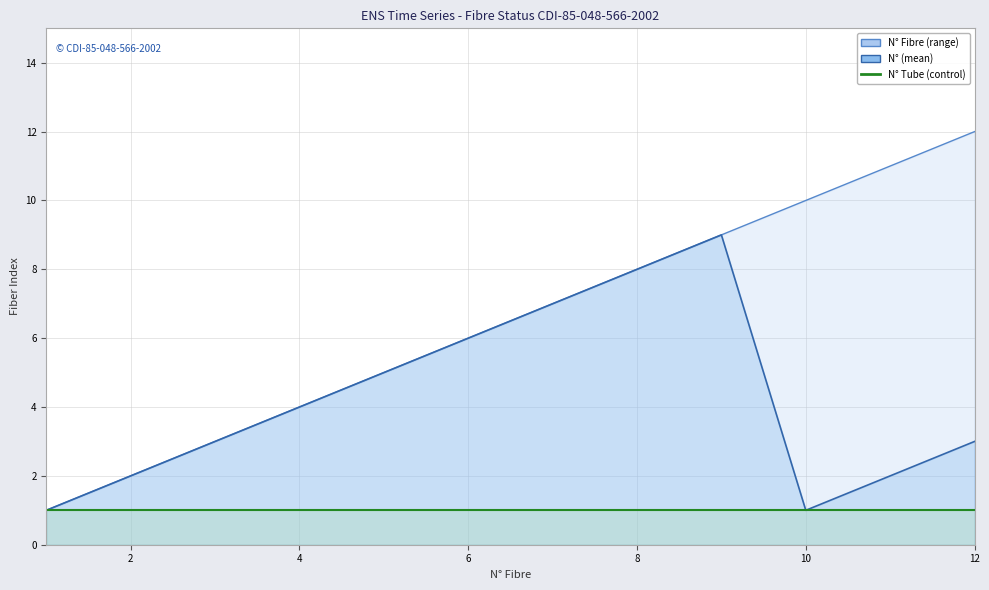

True or false: N° Fibre has a value of 1 at 4.

False